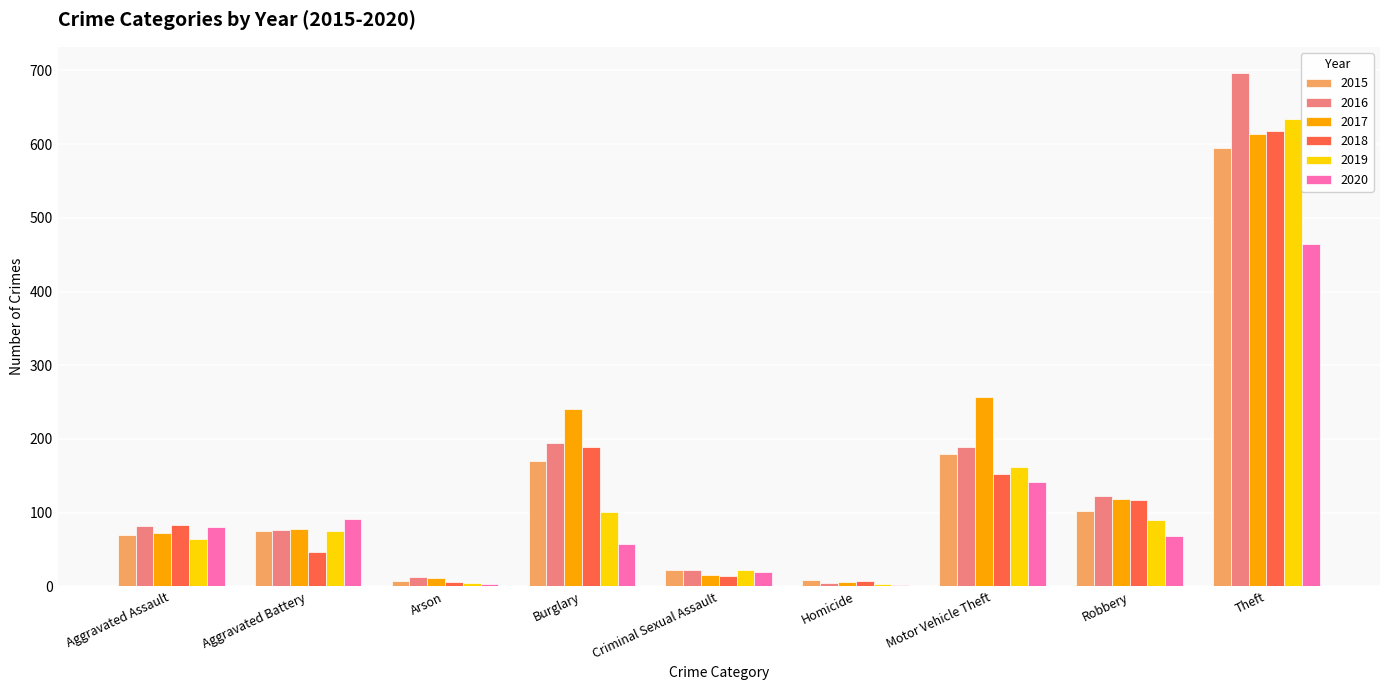

What is the sum of the 2019 values at Robbery and Aggravated Battery?

165